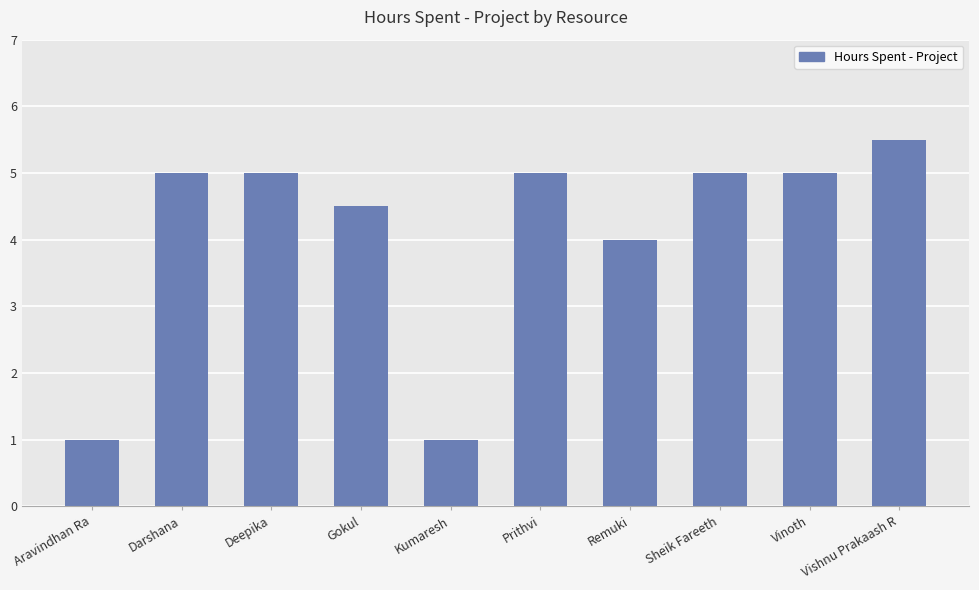

What is the sum of the values at Kumaresh and Deepika?

6.0